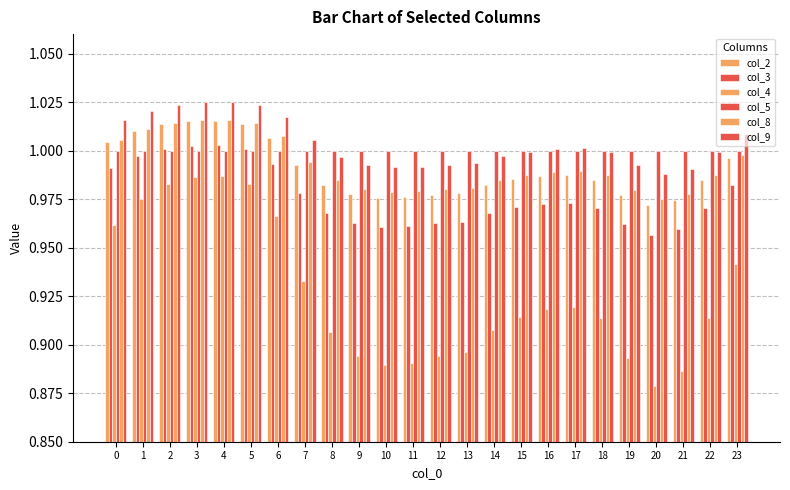

Are the bars grouped side by side (vs. stacked)?

Yes